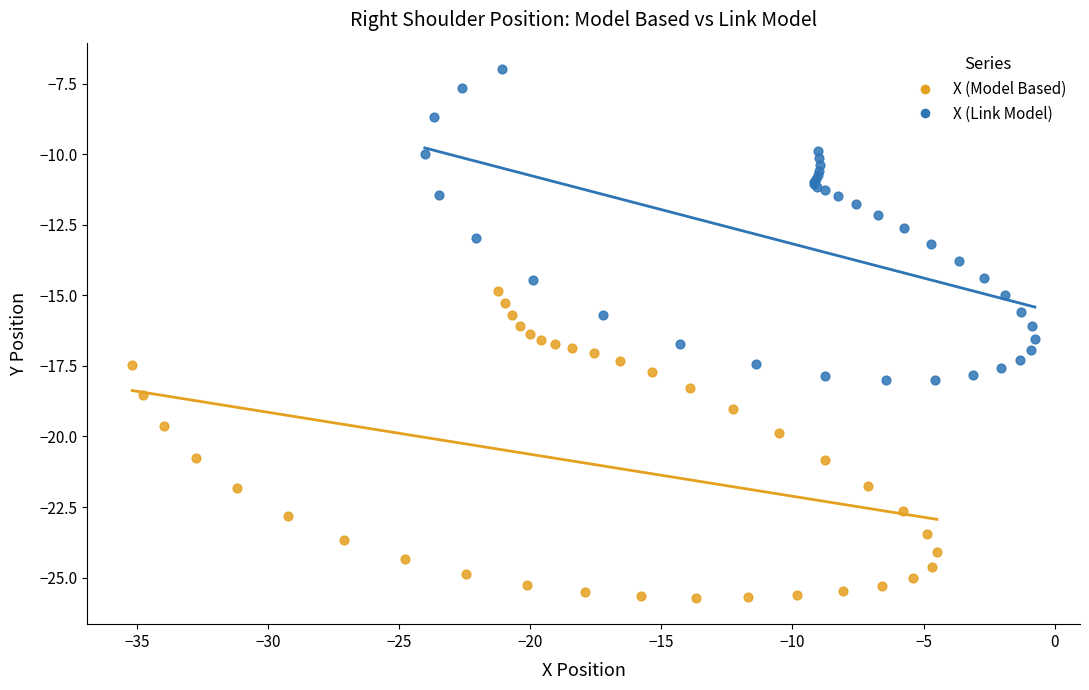

Which series reaches the minimum Y coordinate?

X (Model Based)